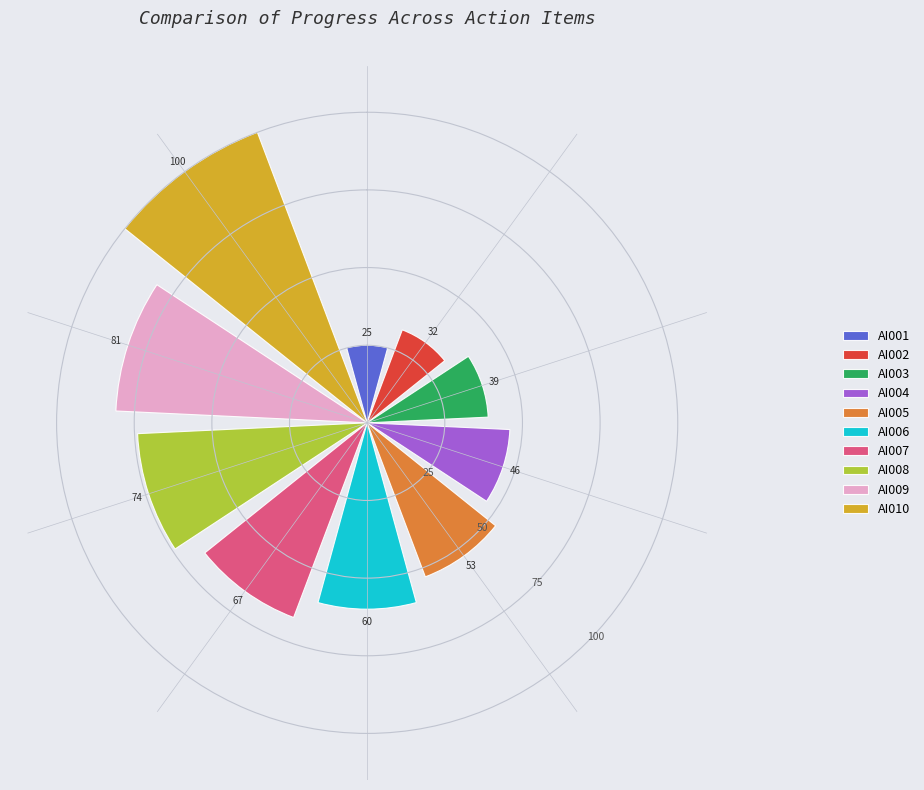

What is the difference between the maximum and minimum values?

75